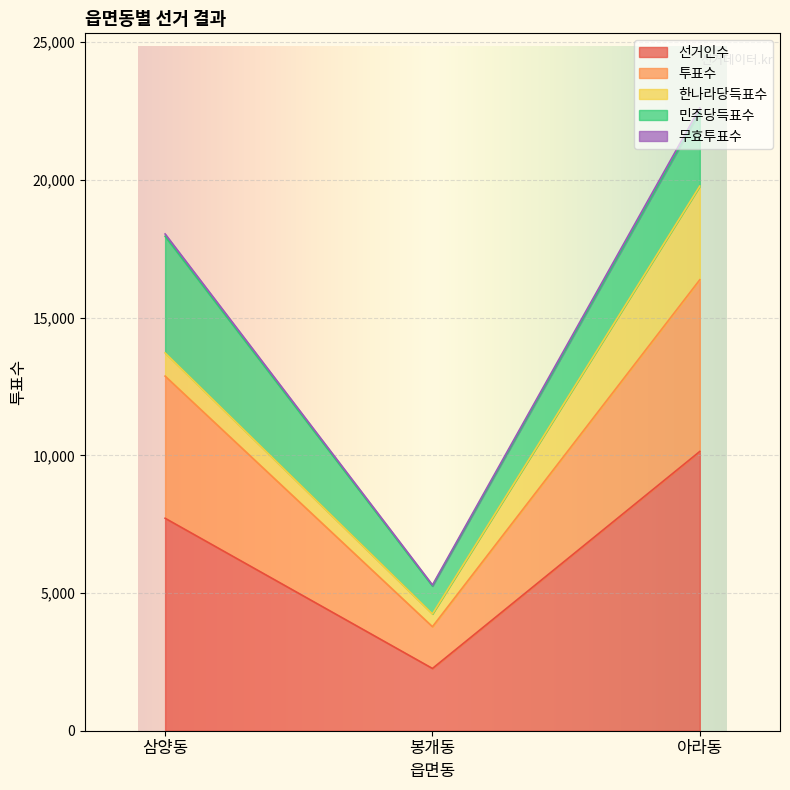

The value of 선거인수 at 아라동 is 10141. True or false?

True